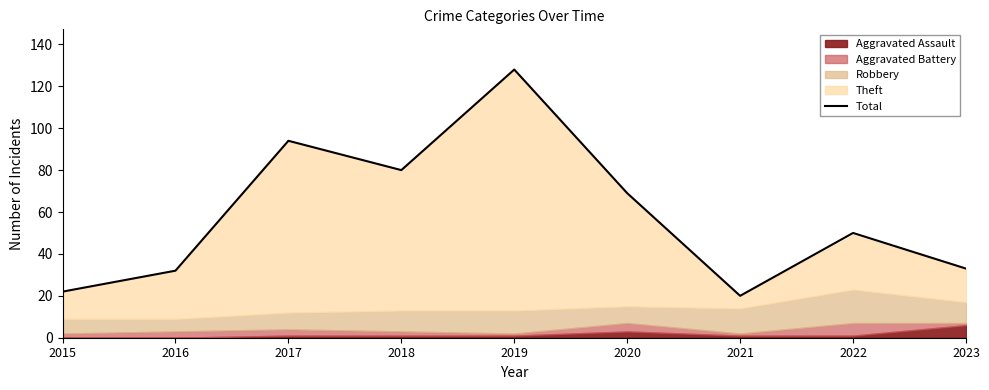

How many lines are shown in the chart?

1